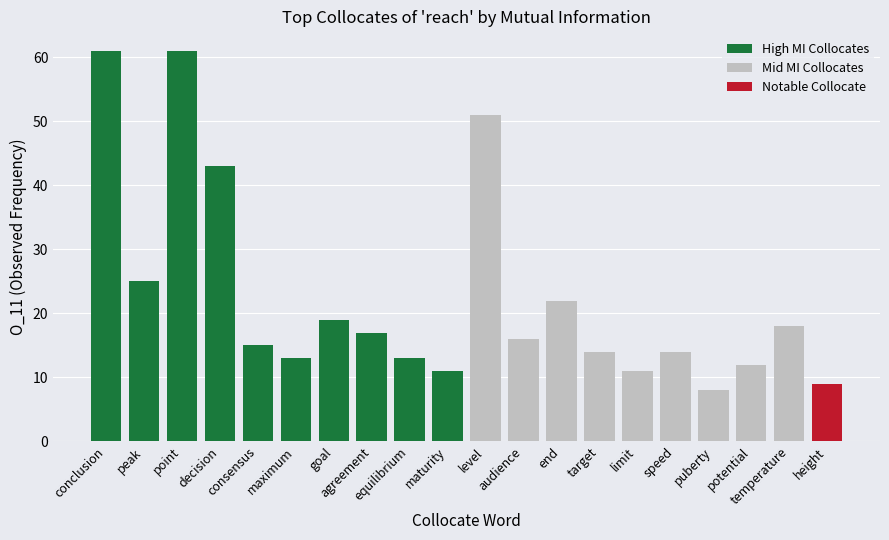

The Mid MI Collocates series shows 13 at height. True or false?

False